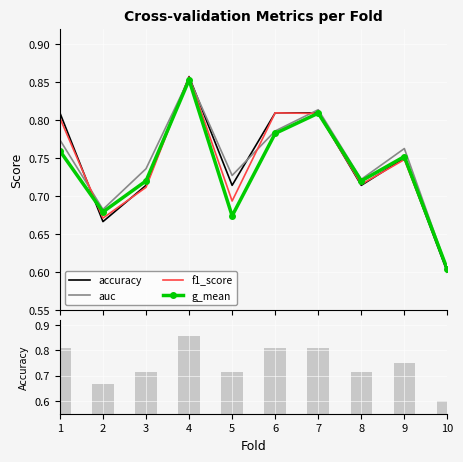

What is the value of the f1_score bar at the 9th from the left?

0.7